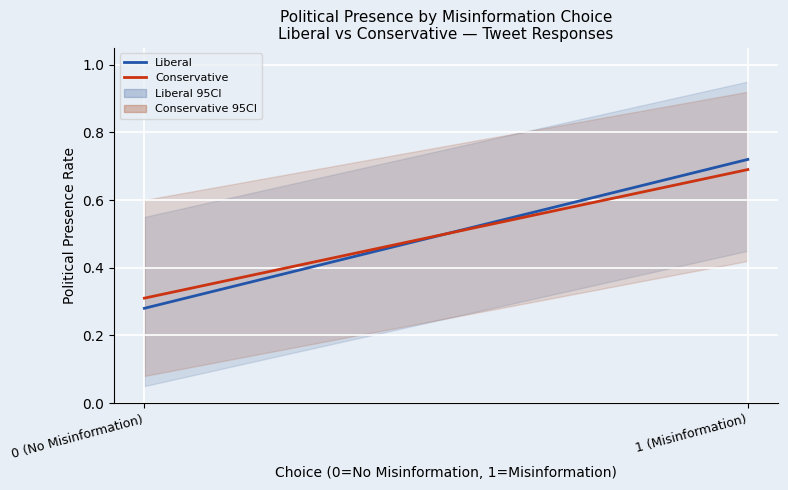

The Conservative series shows 0.3 at 0 (No Misinformation). True or false?

True